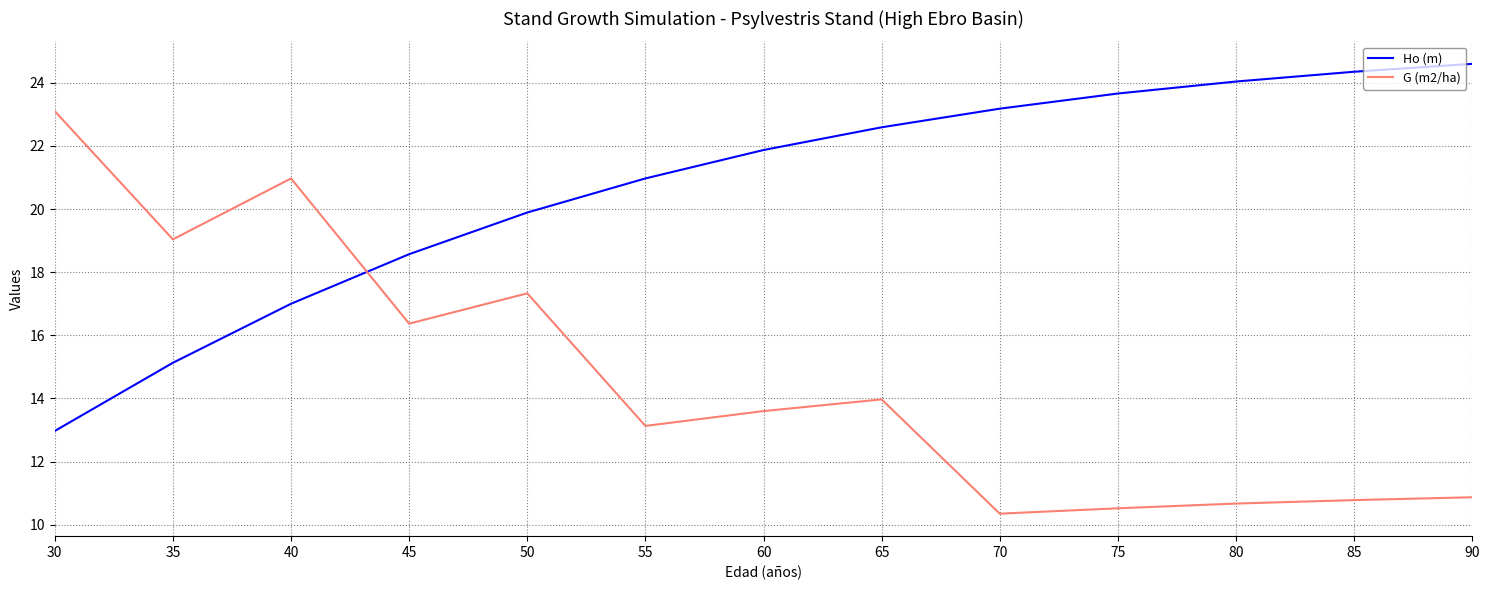

Count the number of data series in this chart.

2